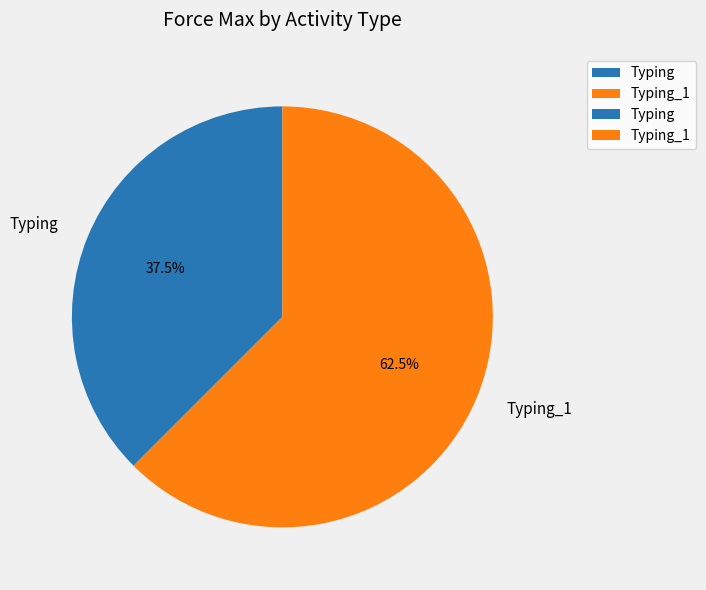

Approximately how many times larger is the value at Typing_1 compared to Typing?

1.7